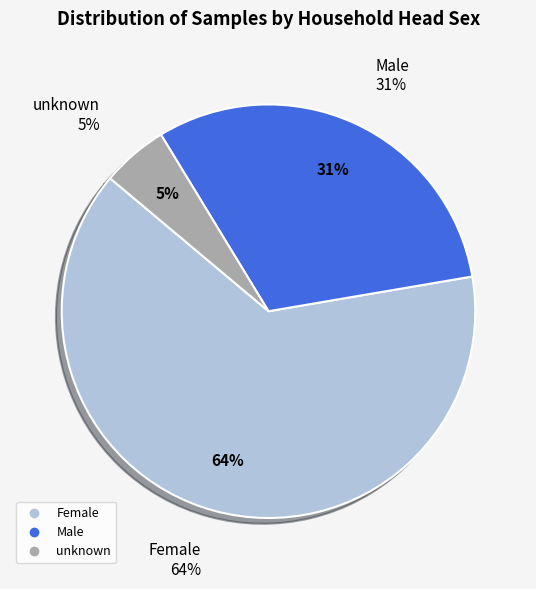

To the nearest percent, what is the difference between the Male and Female slice percentages?

33%